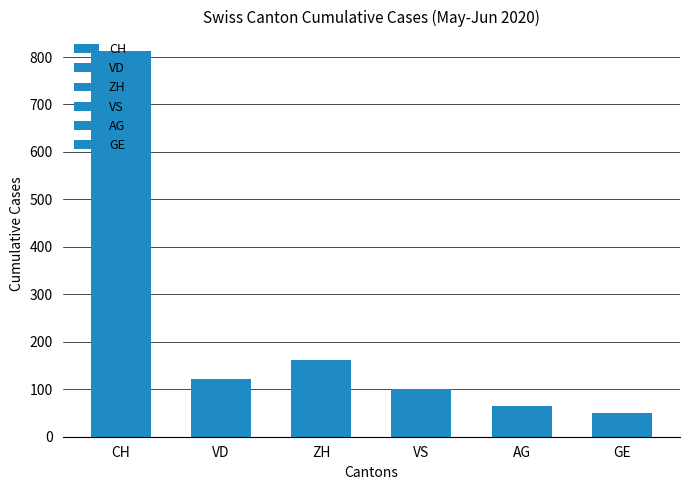

List the series in order of their peak value, lowest first.

GE, AG, VS, VD, ZH, CH